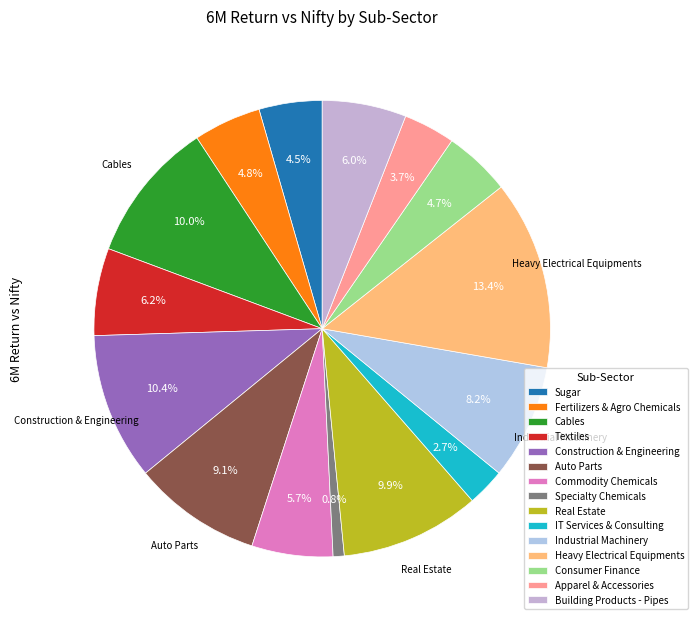

What percentage is the Construction & Engineering slice, to the nearest percent?

10%